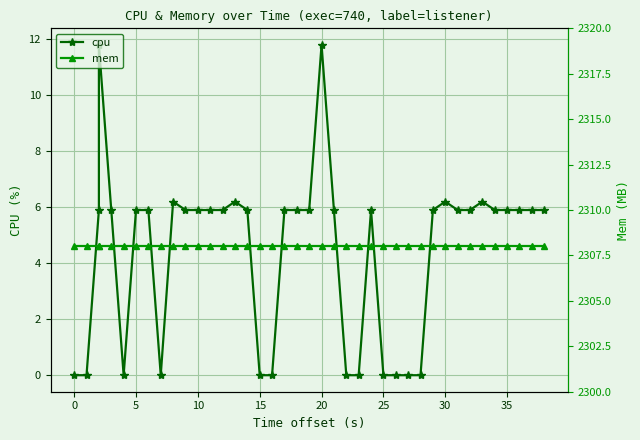

What is the sum of all cpu values?

178.2